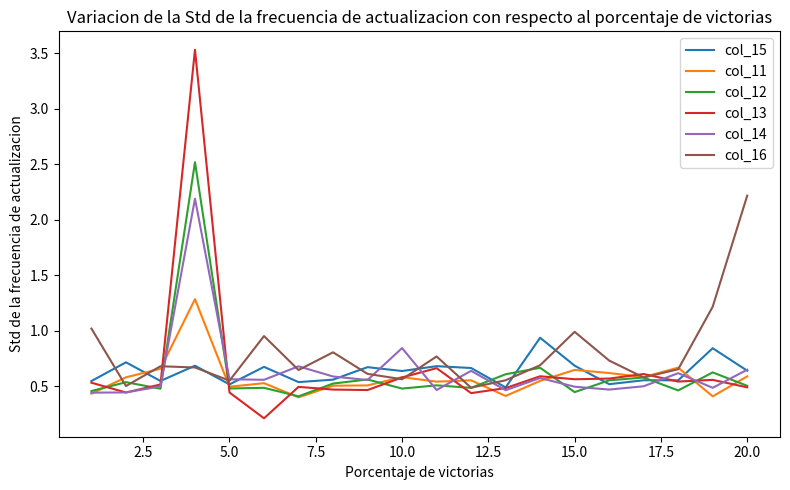

The col_13 series shows 0.2 at 10.0. True or false?

False